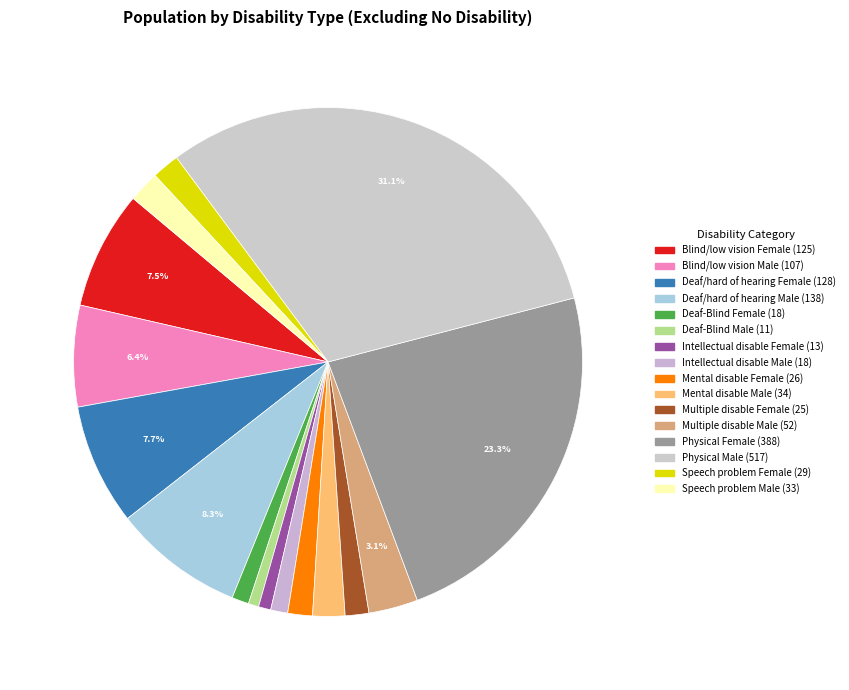

True or false: Multiple disable Female accounts for 11% of the total.

False